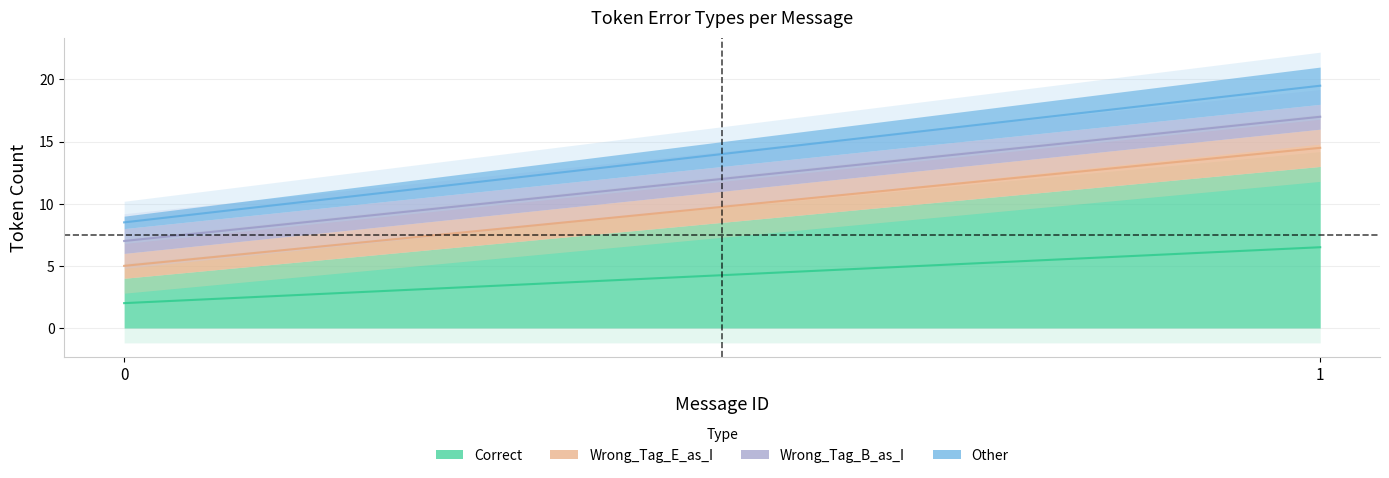

Is the value of Wrong_Tag_B_as_I at 0 greater than the value of Wrong_Tag_E_as_I at 1?

No